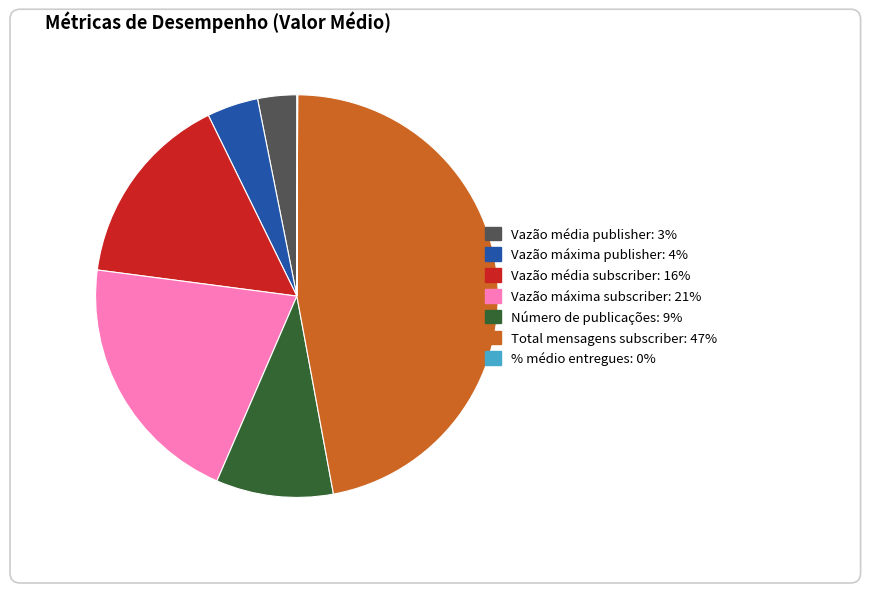

Which category has the biggest portion of the pie?

Total mensagens subscriber